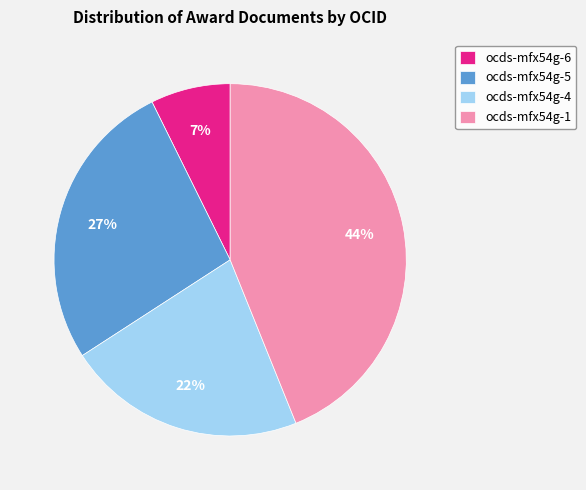

Which category has the smallest portion of the pie?

ocds-mfx54g-6